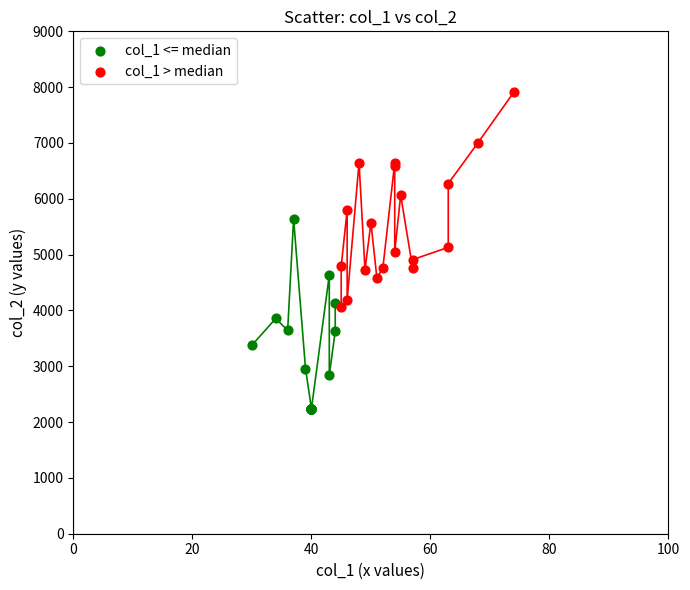

Which series contains the highest Y value?

col_1 > median